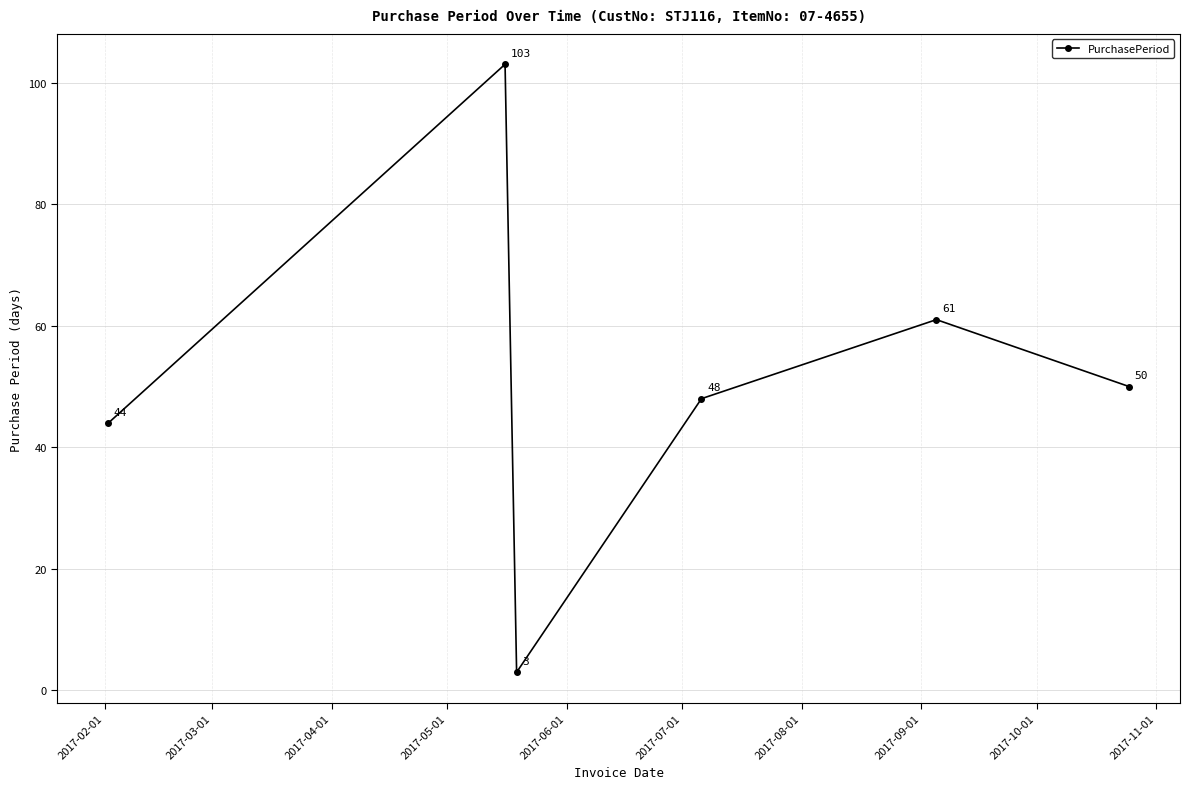

What is the sum of all values?

309